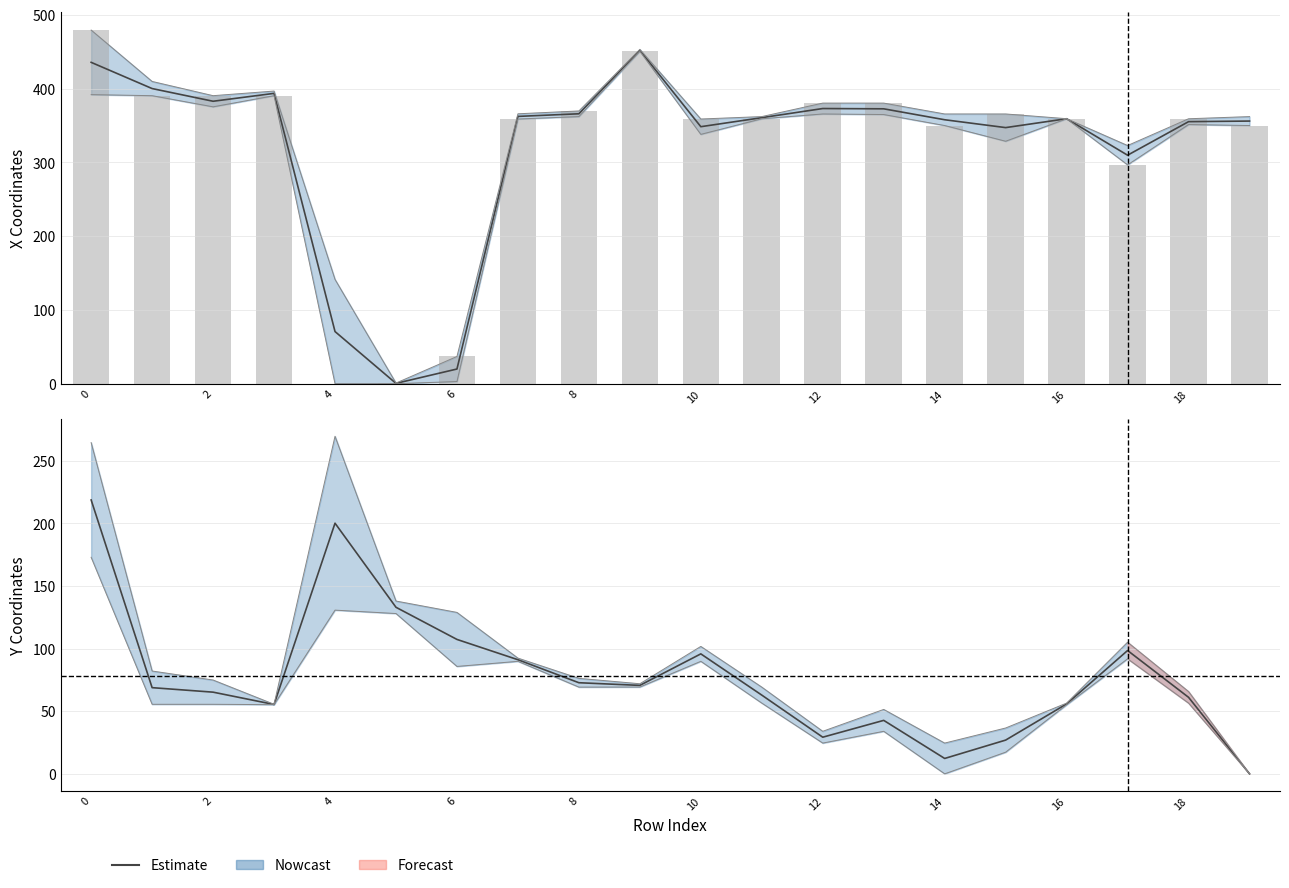

Which has a higher value, 2 or 19?

2